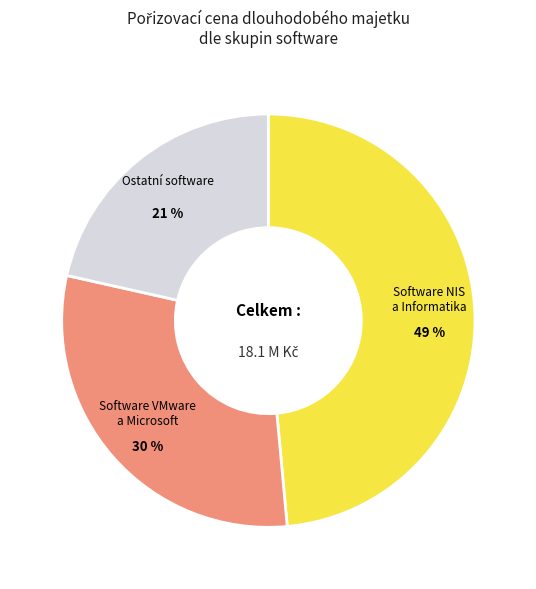

Do Software NIS a Informatika and Software VMware a Microsoft together represent more than half of the pie?

Yes